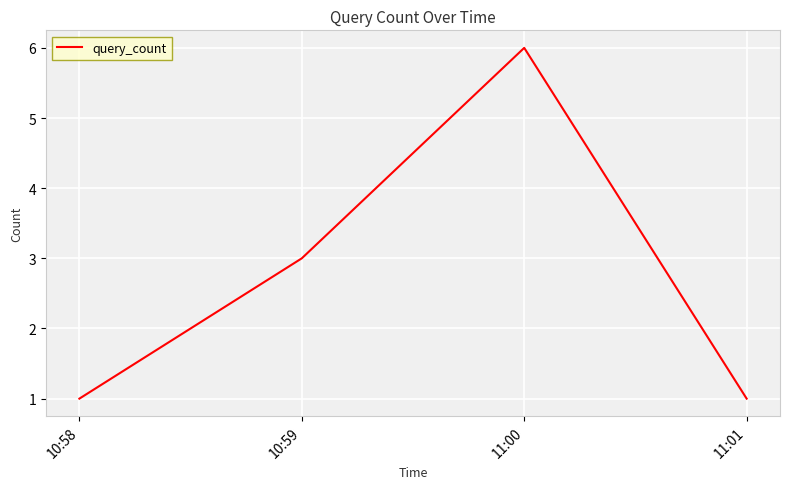

How many lines are shown in the chart?

1